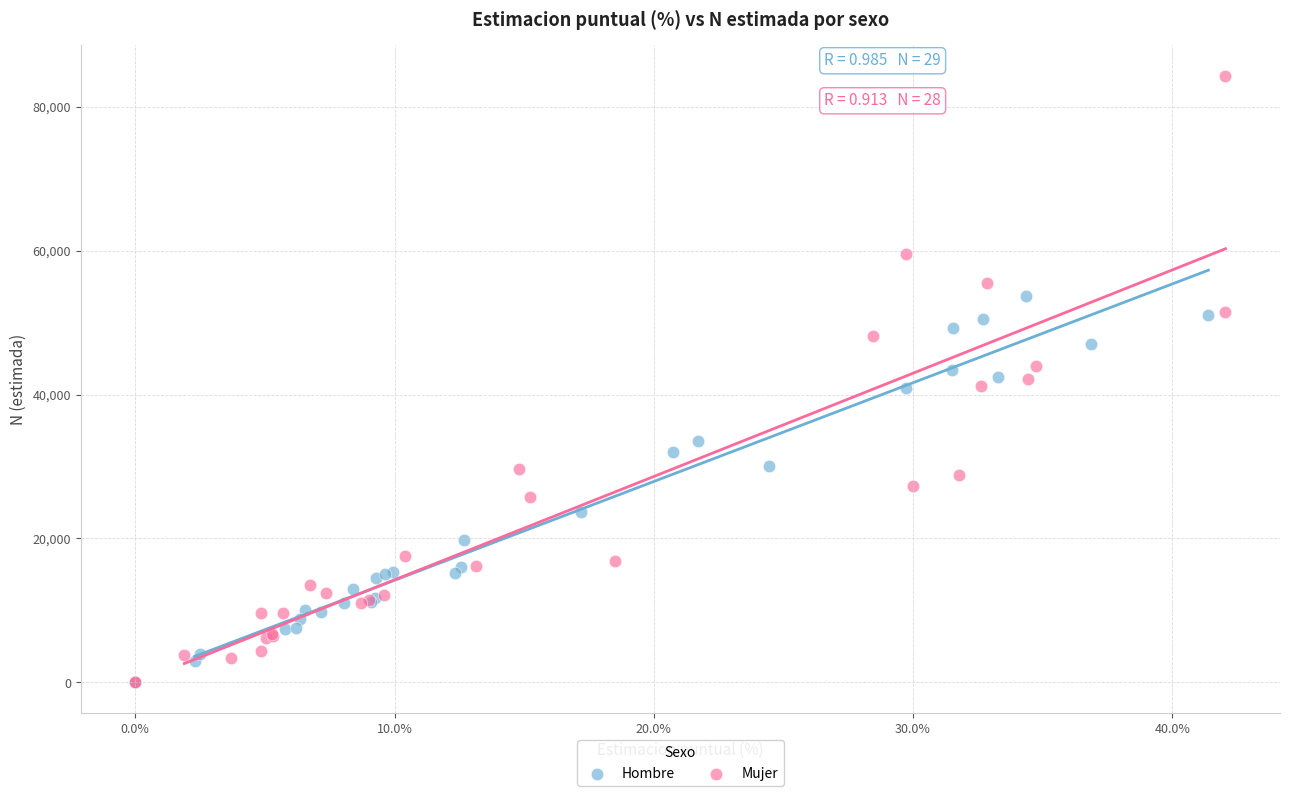

Which series has the largest Y range (max minus min)?

Mujer